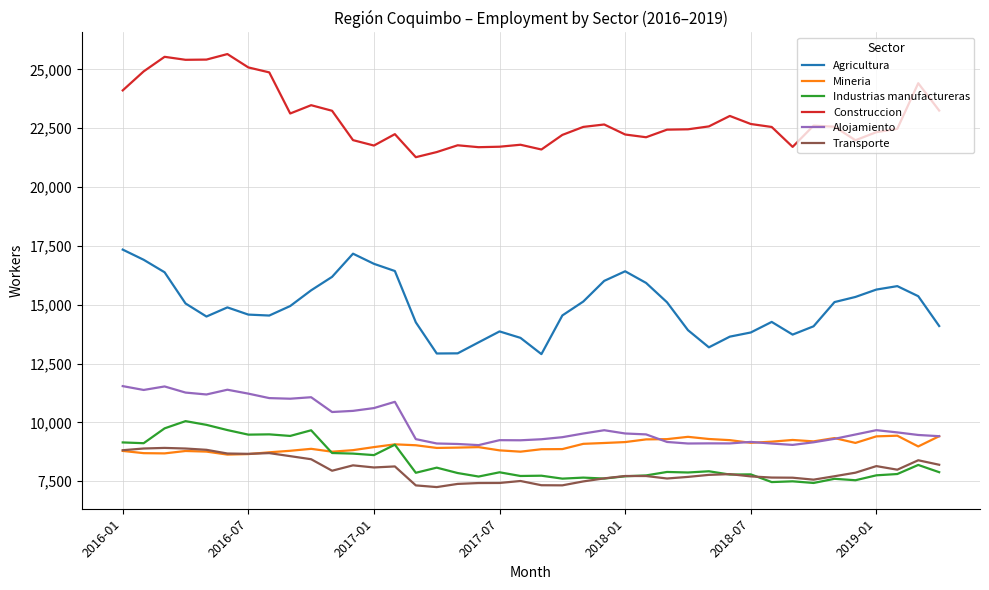

True or false: Alojamiento and Industrias manufactureras cross at least once.

False